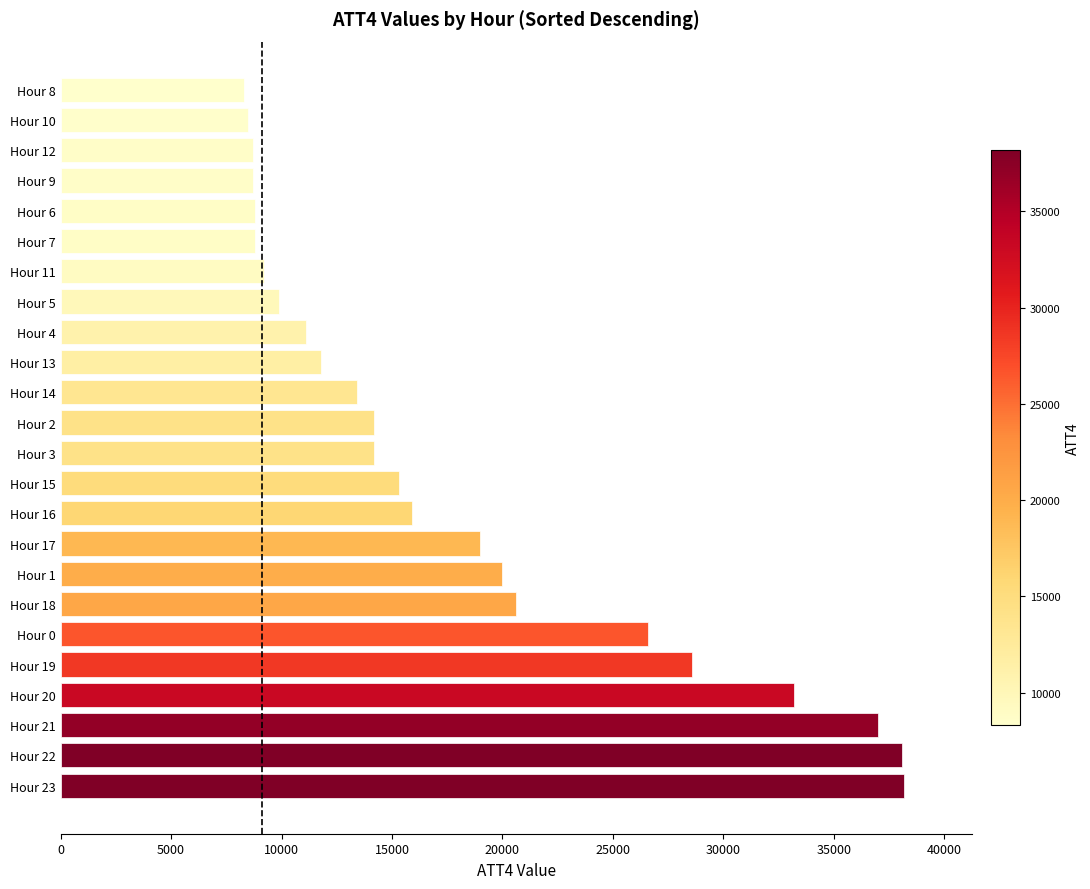

What is the sum of all values?

428100